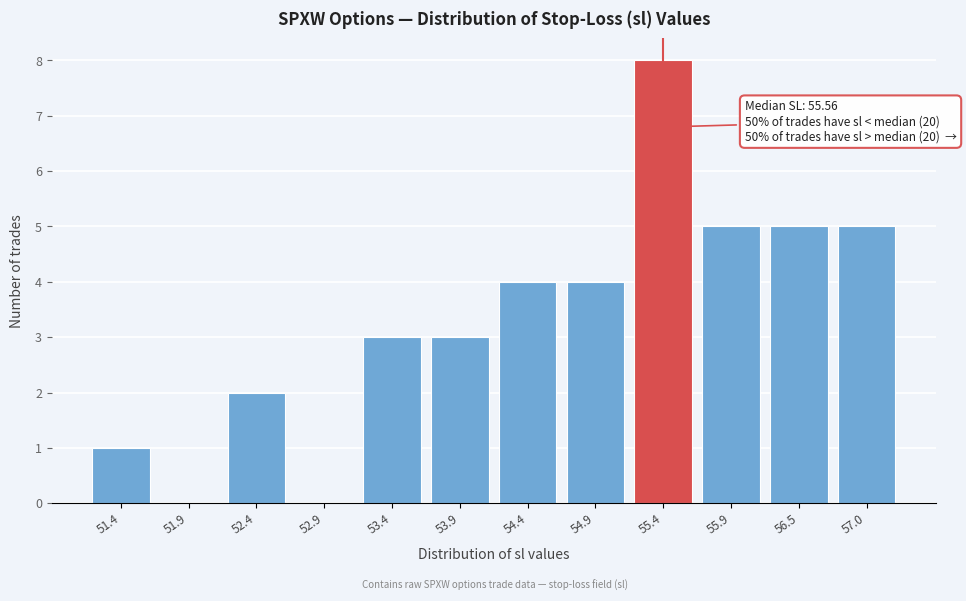

Reading right to left, extract all data points from this chart.

57.0=5	56.5=5	55.9=5	55.4=8	54.9=4	54.4=4	53.9=3	53.4=3	52.9=0	52.4=2	51.9=0	51.4=1